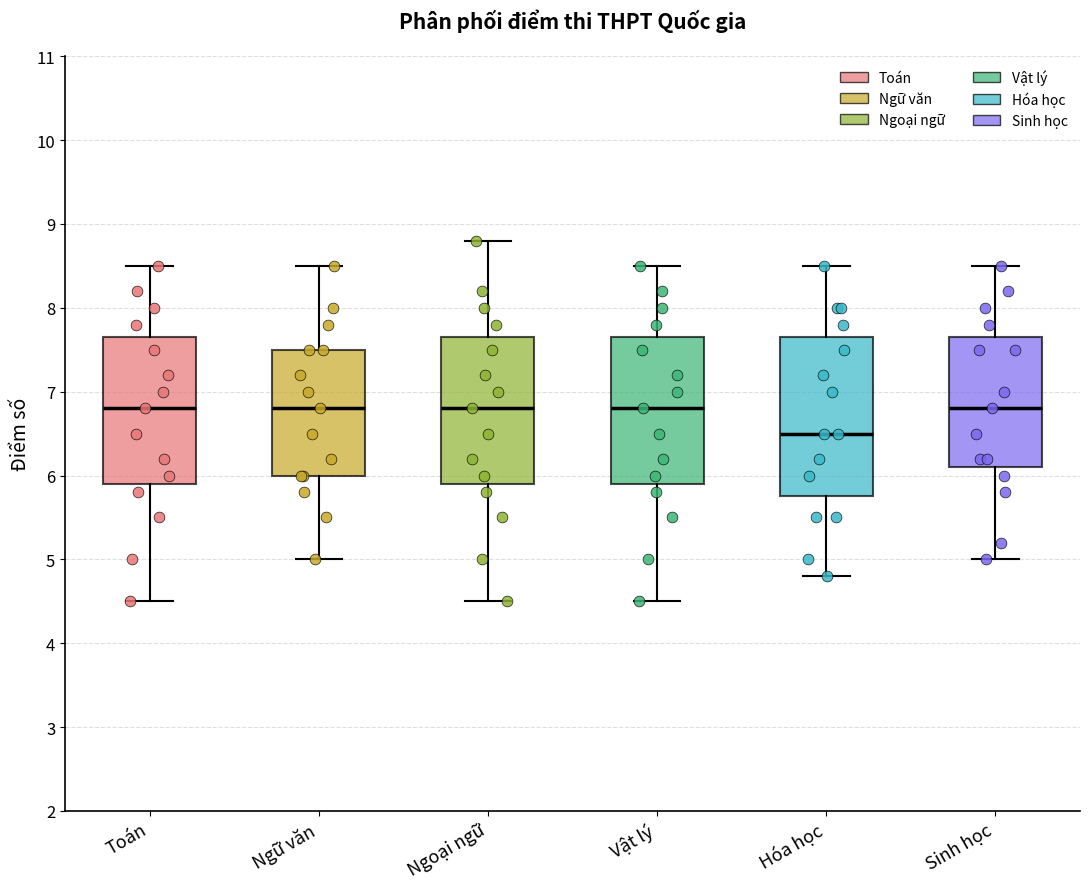

Comparing the boxes themselves (not the whiskers), which one is the tallest?

Hóa học